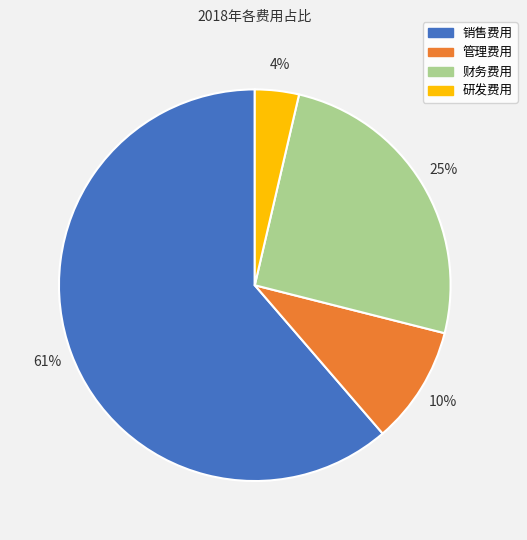

Rank the categories by value from highest to lowest.

销售费用, 财务费用, 管理费用, 研发费用